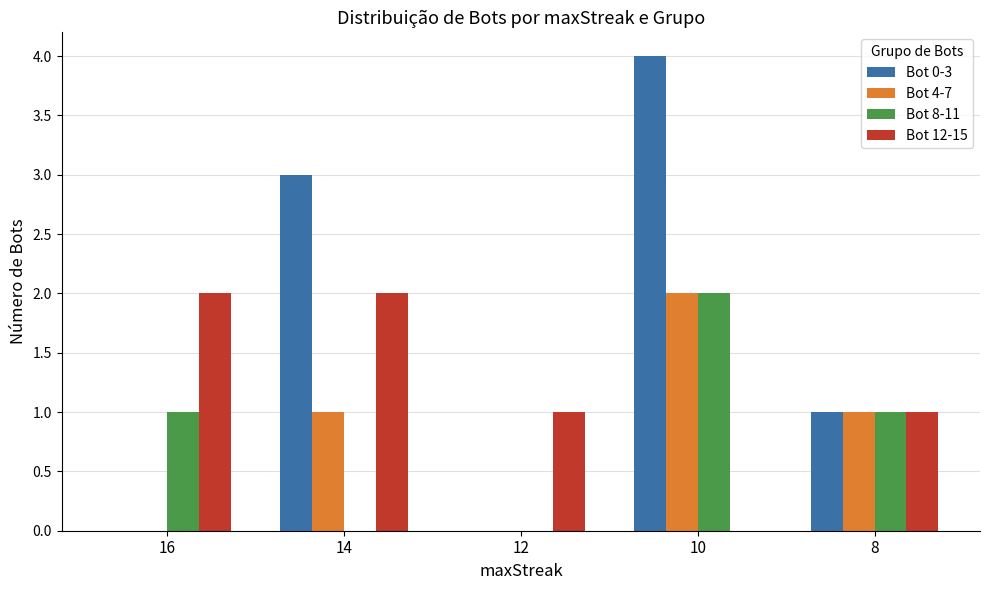

How many series are shown in this chart?

4